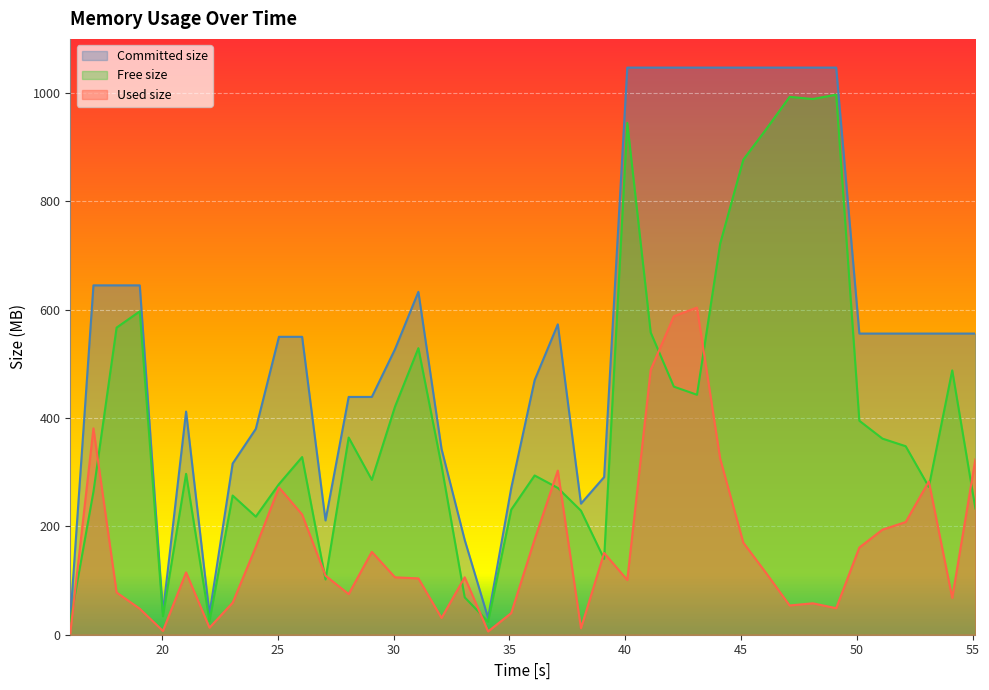

Between 25.05 and 43.1, which series saw the biggest shift?

Committed size